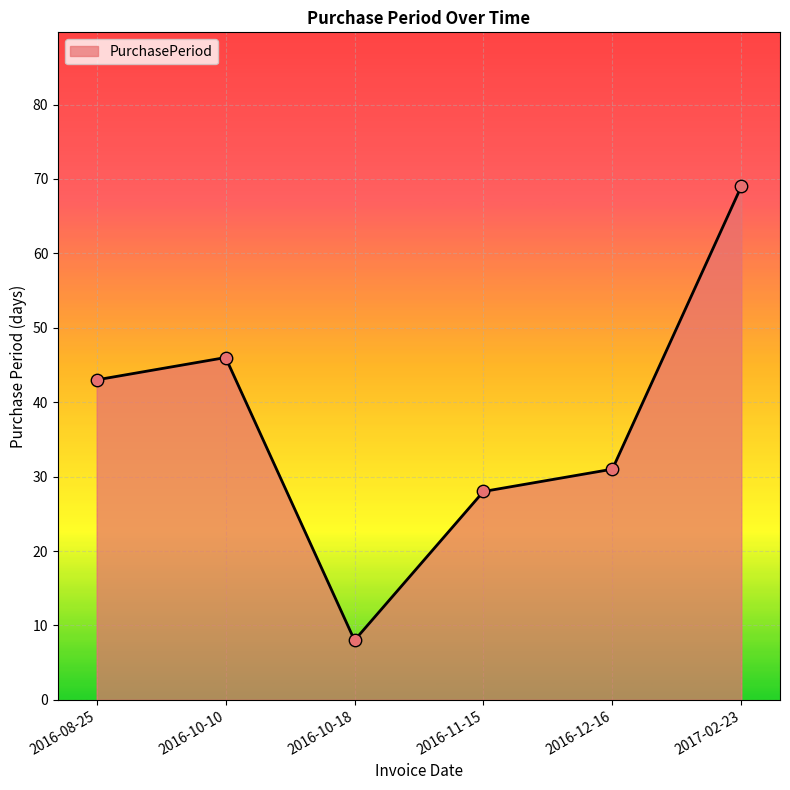

Which has a higher value, 2016-10-10 or 2016-08-25?

2016-10-10